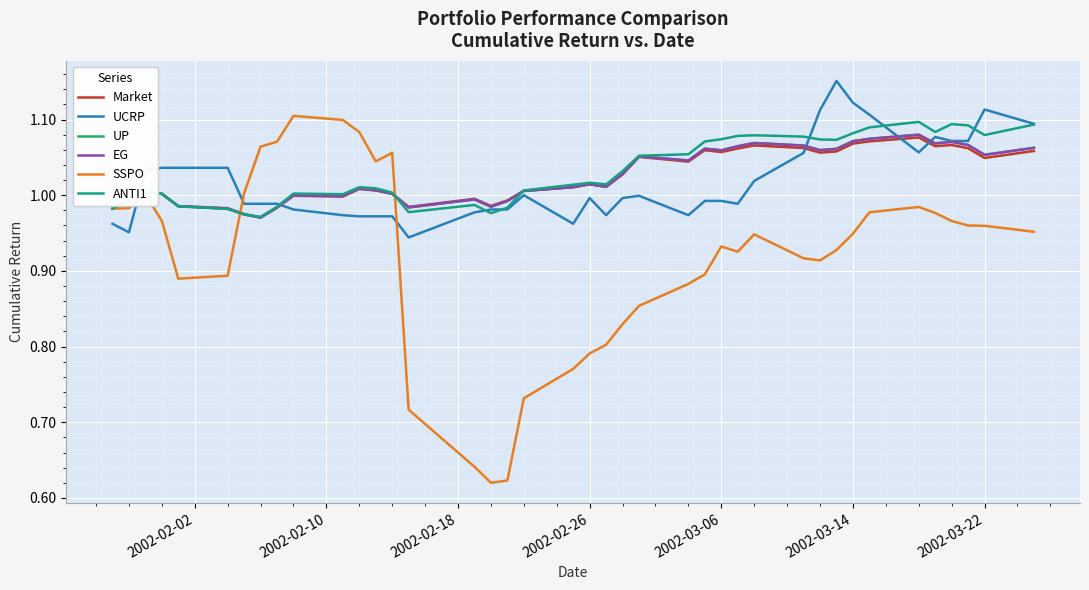

Which series has the largest range (max minus min)?

SSPO